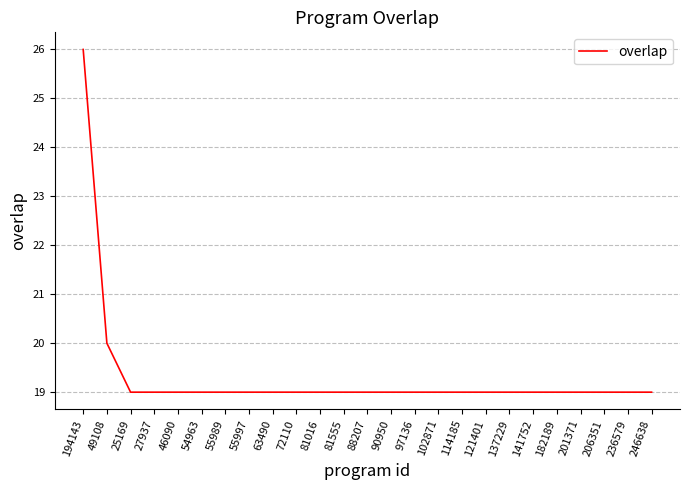

Which has a higher value, 49108 or 182189?

49108